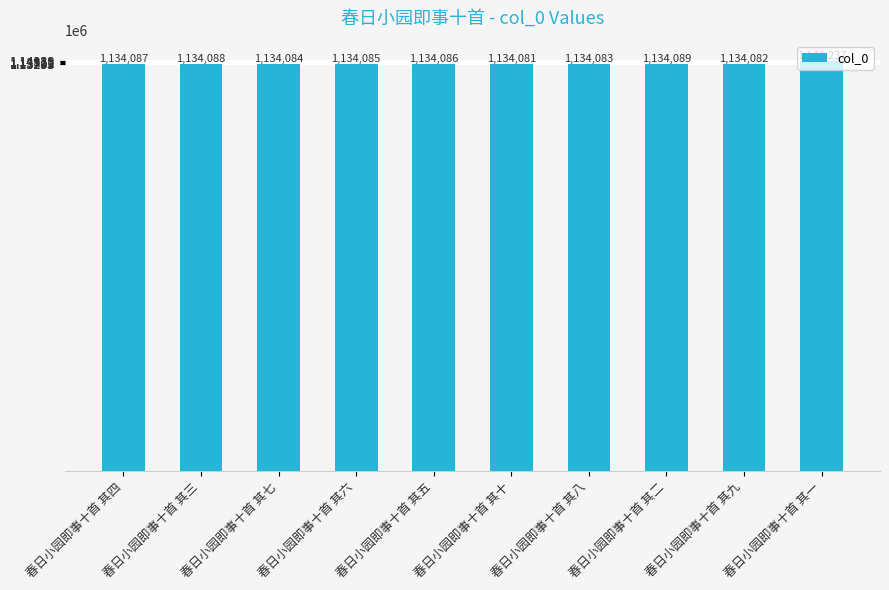

Is it true that the value at 春日小园即事十首 其八 is 1134083?

True